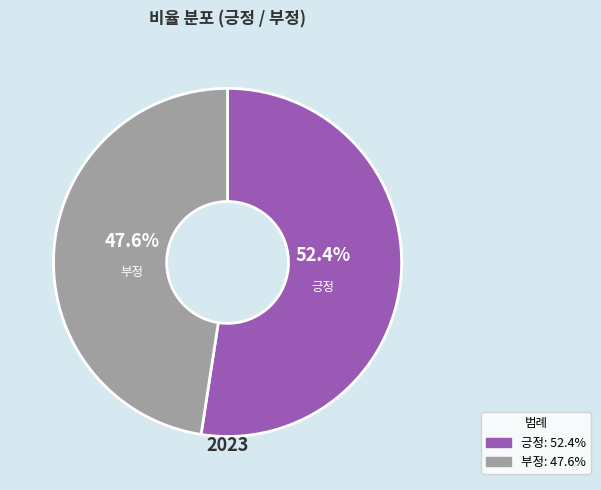

Between 긍정 and 부정, which is larger?

긍정